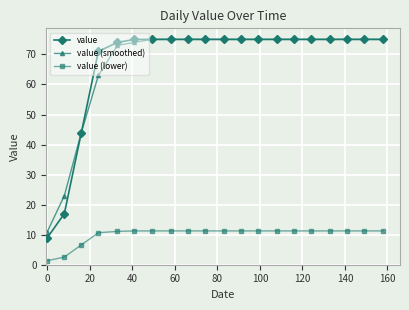

True or false: value and value (lower) cross at least once.

False